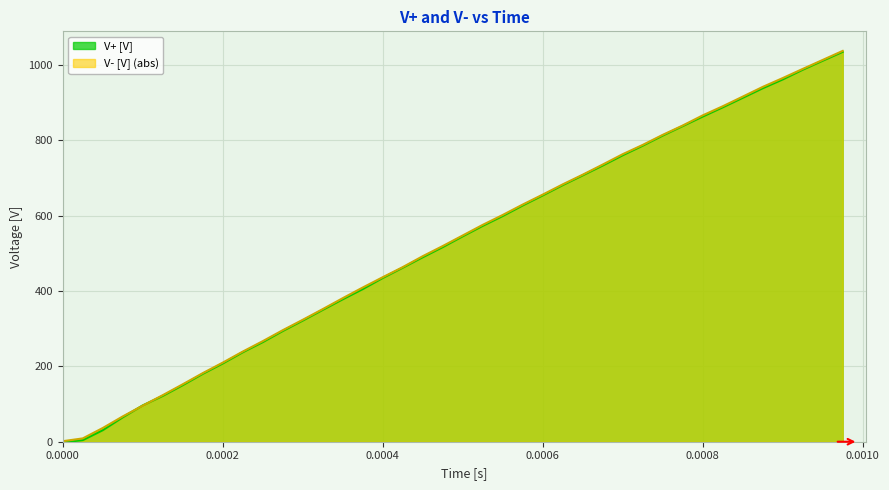

At how many categories does at least one series exceed 44?

37